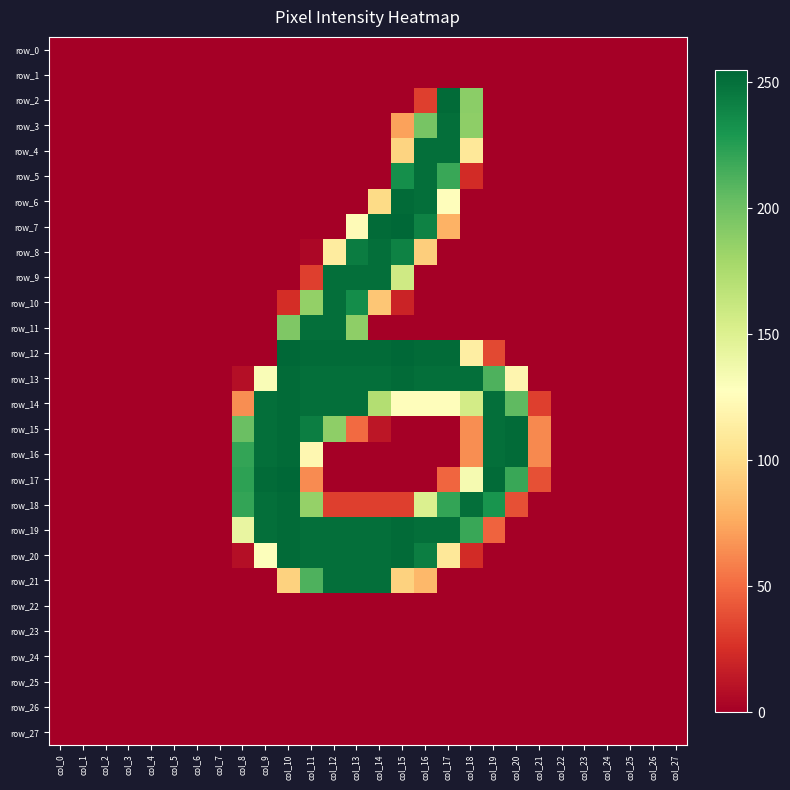

Rank the categories by row_21 value from lowest to highest.

col_0, col_1, col_2, col_3, col_4, col_5, col_6, col_7, col_8, col_9, col_17, col_18, col_19, col_20, col_21, col_22, col_23, col_24, col_25, col_26, col_27, col_16, col_10, col_15, col_11, col_12, col_13, col_14